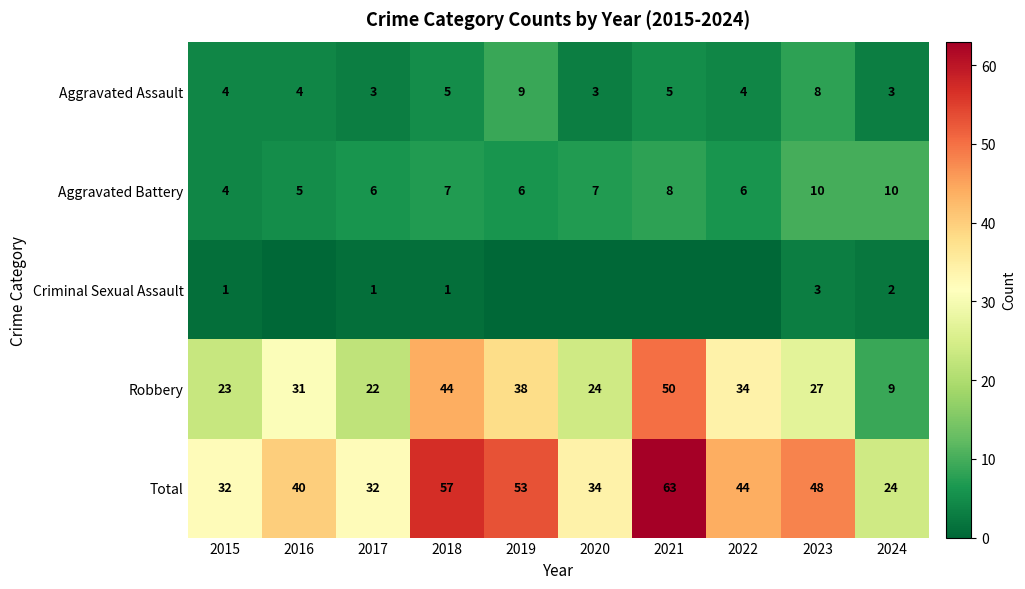

Count the number of data series in this chart.

5